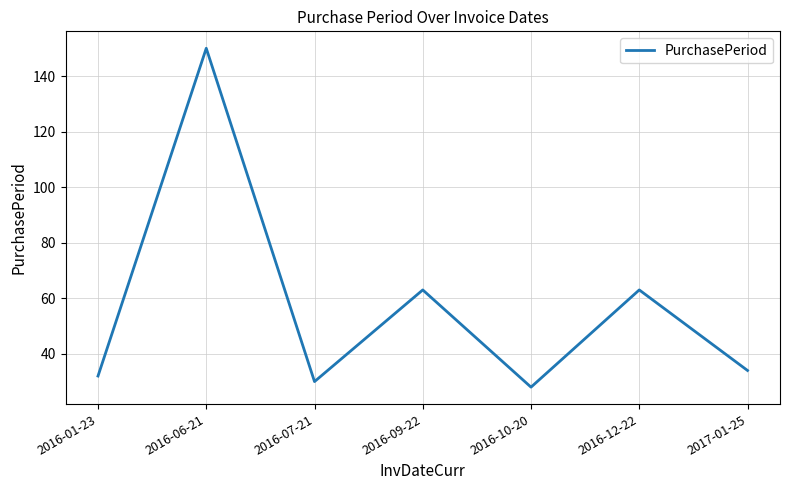

What value does the data have at 2017-01-25, to the nearest 50?

50